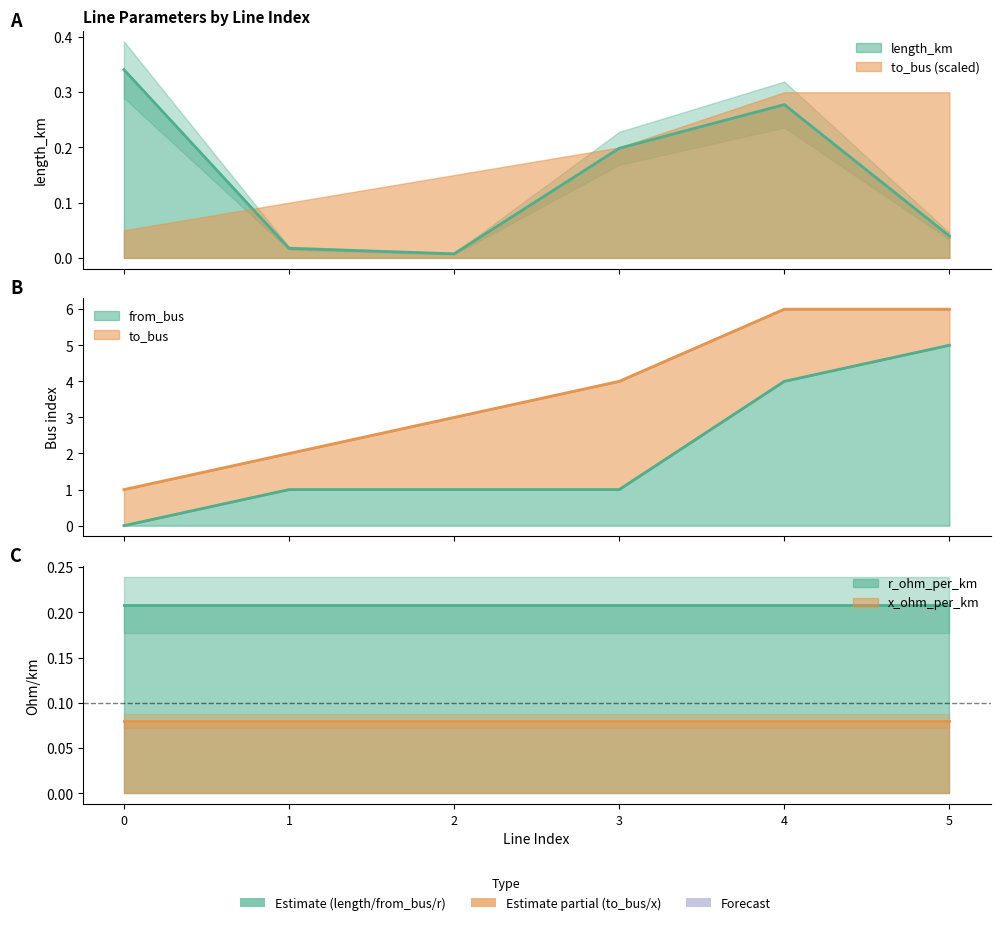

Which series has the widest spread of values?

from_bus